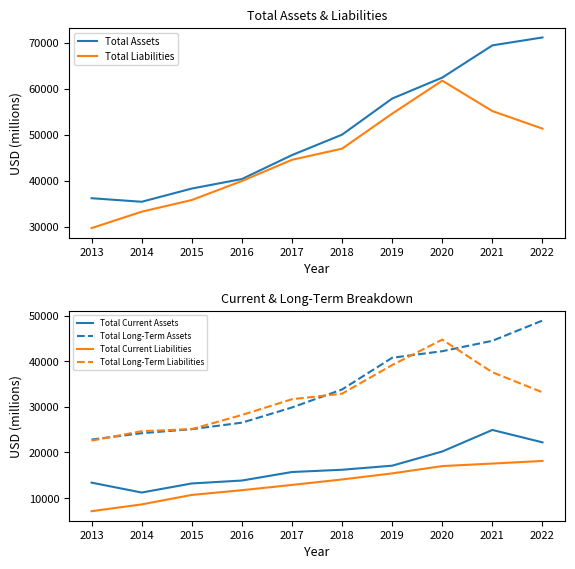

At how many categories does at least one series exceed 44230?

6